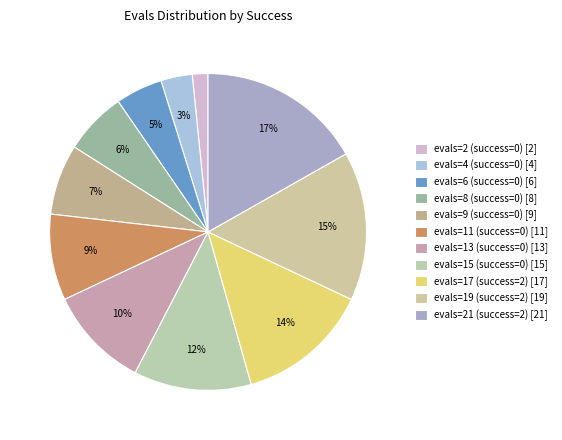

To the nearest percent, what is the average slice percentage?

9%